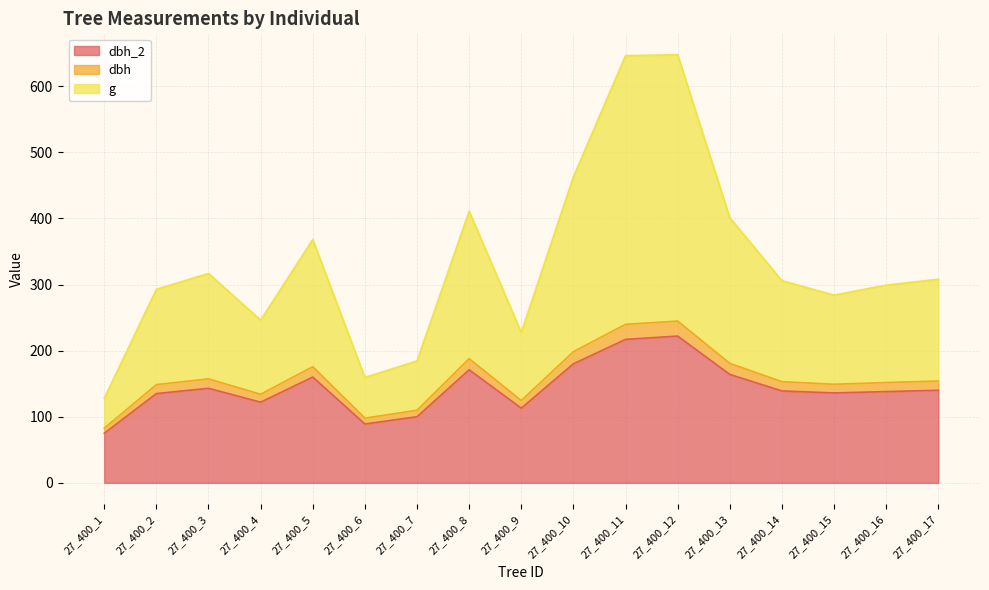

Rank the categories by g value from lowest to highest.

27_400_1, 27_400_6, 27_400_7, 27_400_9, 27_400_4, 27_400_15, 27_400_2, 27_400_16, 27_400_14, 27_400_17, 27_400_3, 27_400_5, 27_400_13, 27_400_8, 27_400_10, 27_400_11, 27_400_12